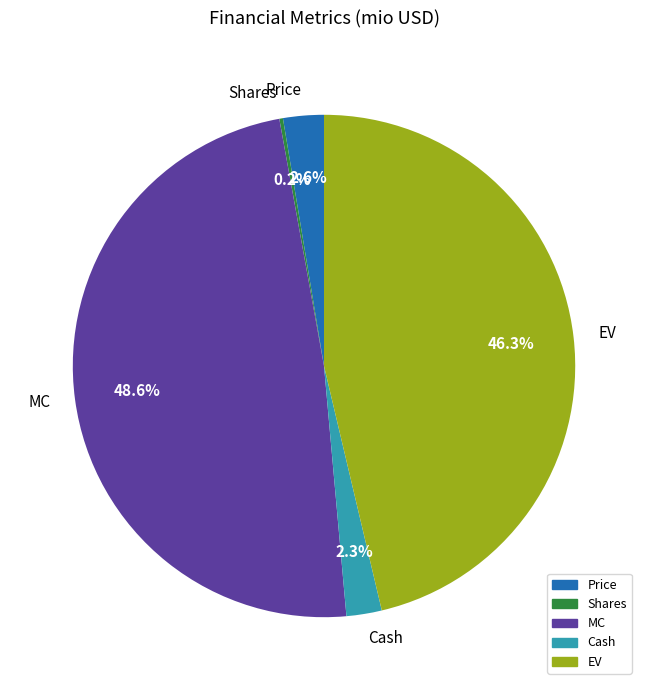

To the nearest percent, what is the difference between the largest and smallest slice percentages?

48%